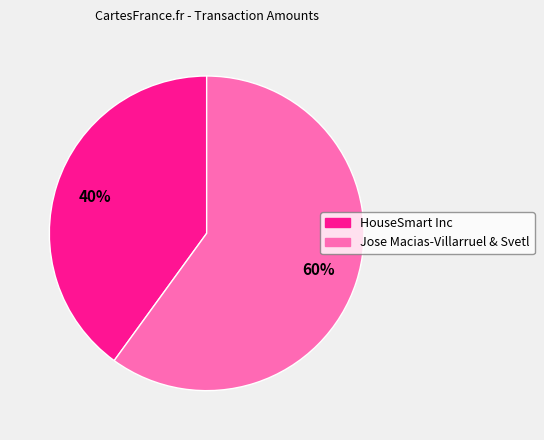

To the nearest percent, what is the difference between the largest and smallest slice percentages?

20%